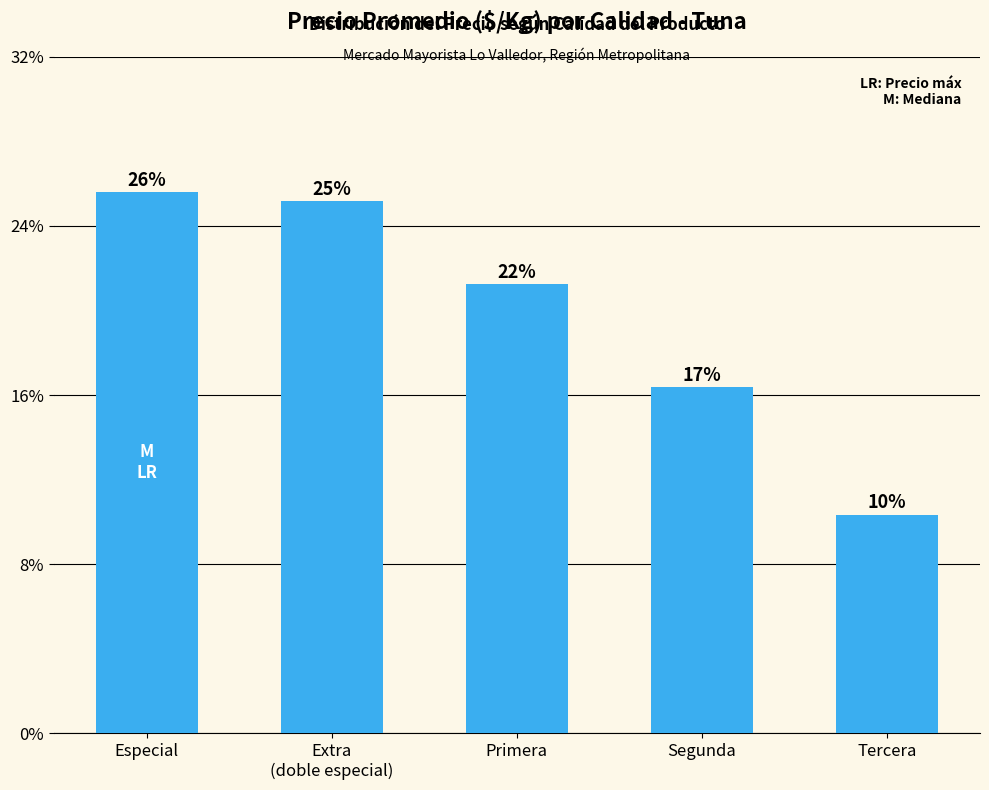

Does the chart contain any negative values?

No